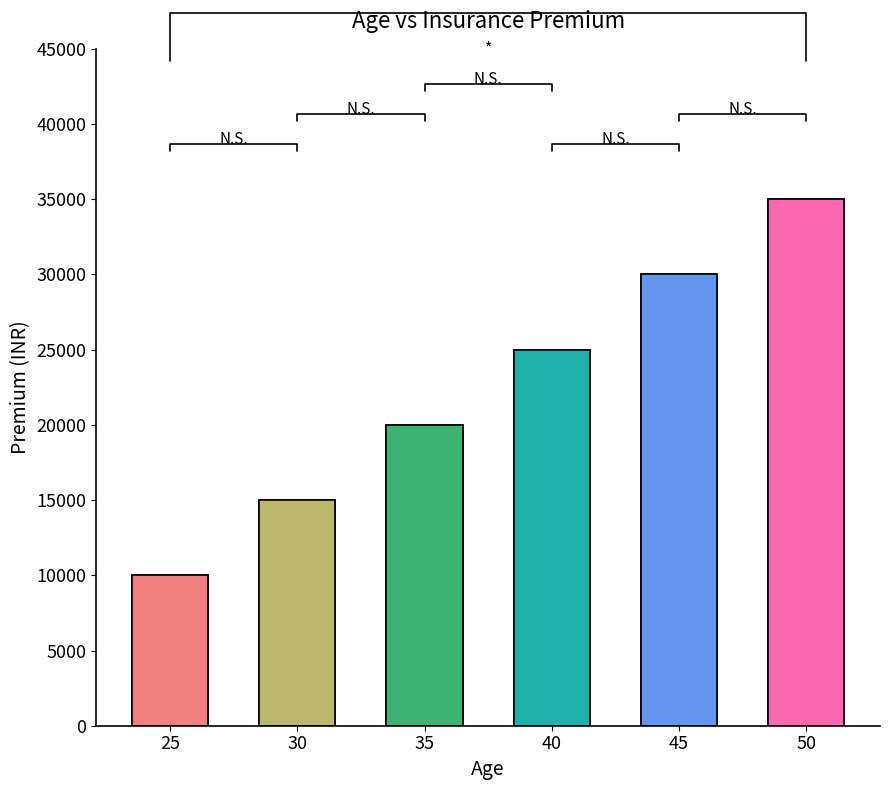

Which category has the lowest value across all series?

25